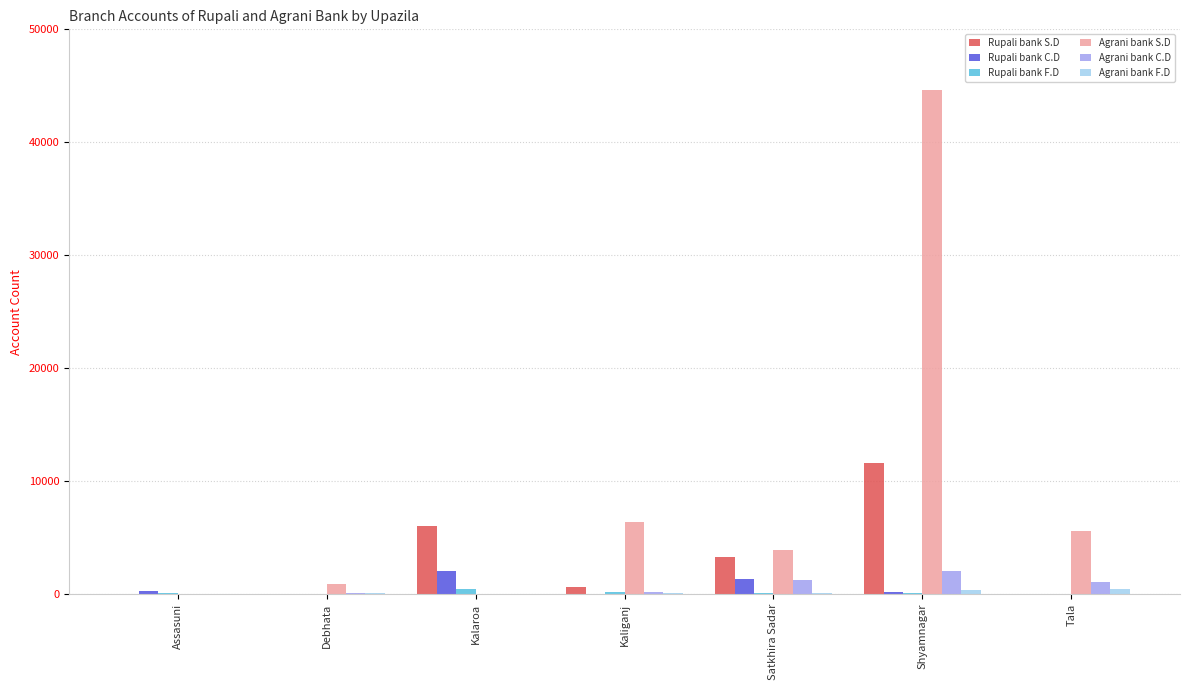

Is the value of Agrani bank S.D at Debhata greater than the value of Rupali bank S.D at Assasuni?

Yes